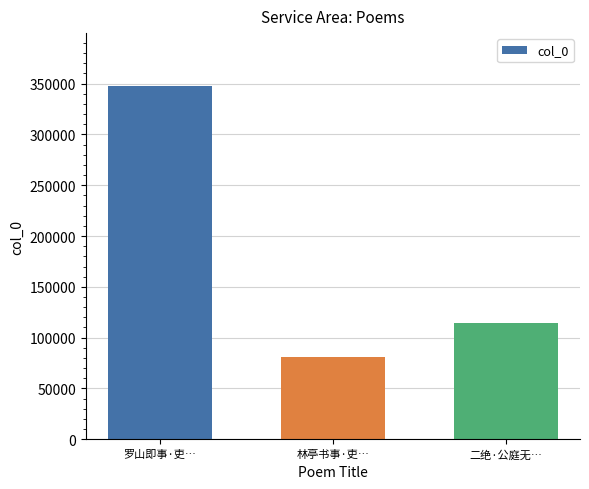

Reading left to right, what are all the values shown in this chart?

罗山即事·吏…=347605	林亭书事·吏…=80751	二绝·公庭无…=114234